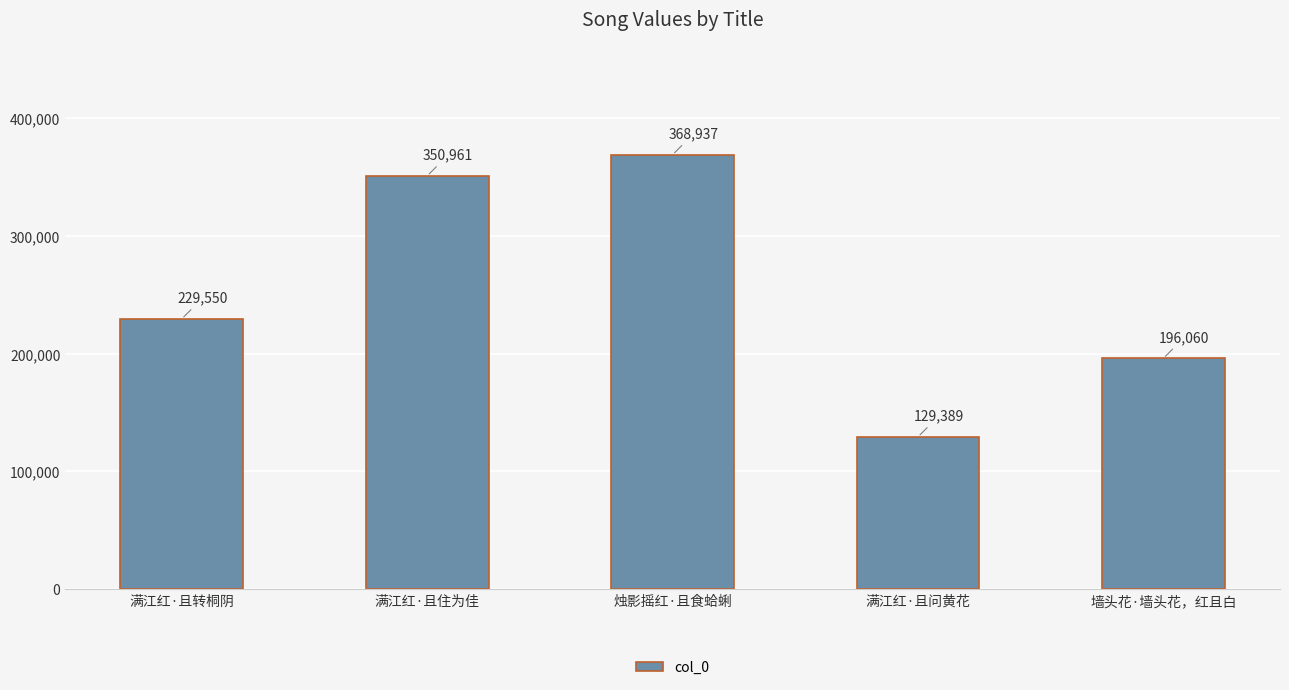

Which label corresponds to the largest value in the chart?

烛影摇红·且食蛤蜊